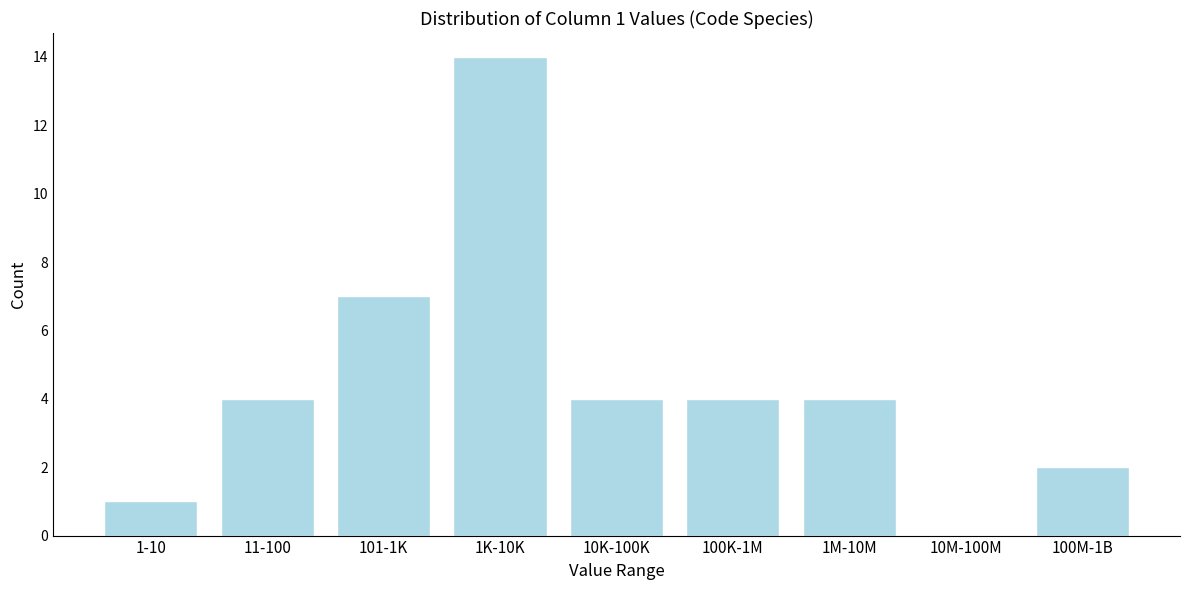

Reading right to left, list all the values displayed in this chart.

100M-1B=2	10M-100M=0	1M-10M=4	100K-1M=4	10K-100K=4	1K-10K=14	101-1K=7	11-100=4	1-10=1